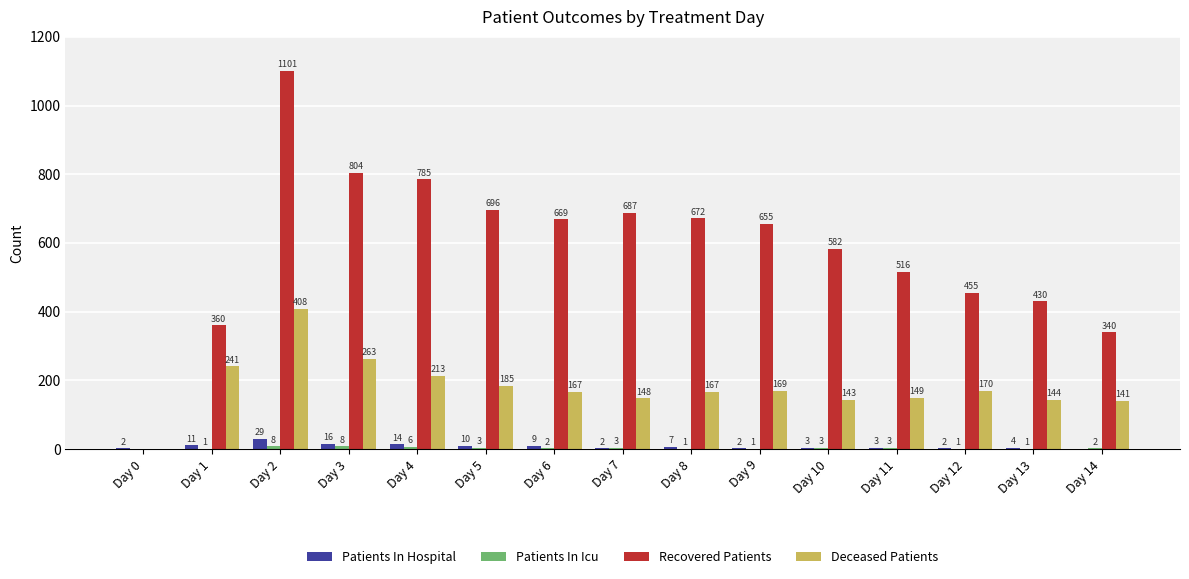

What is the sum of the Recovered Patients values at Day 10 and Day 13?

1012